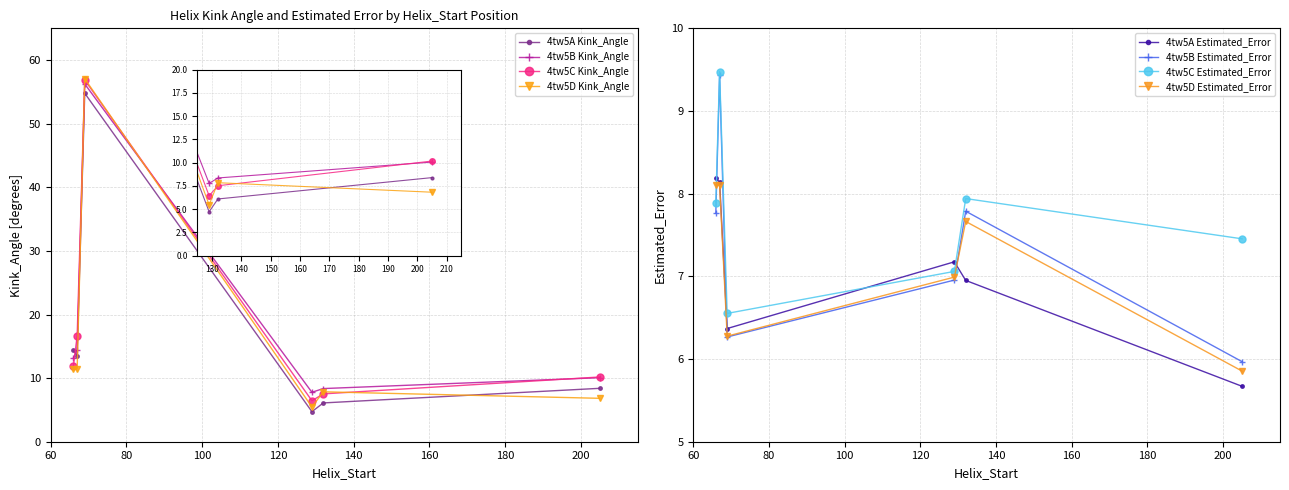

Where is the first local maximum for 4tw5D Kink_Angle?

69